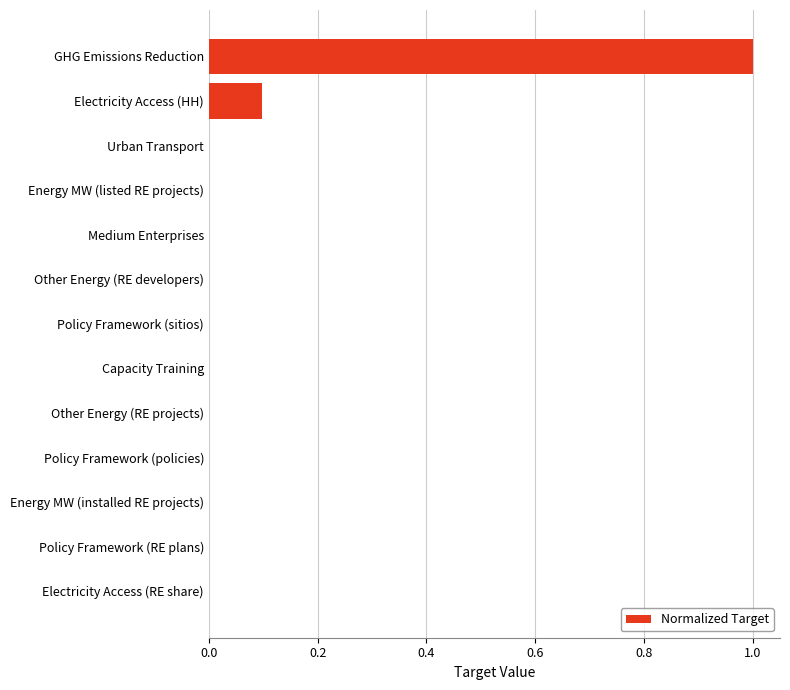

Which has a higher value, Urban Transport or GHG Emissions Reduction?

GHG Emissions Reduction